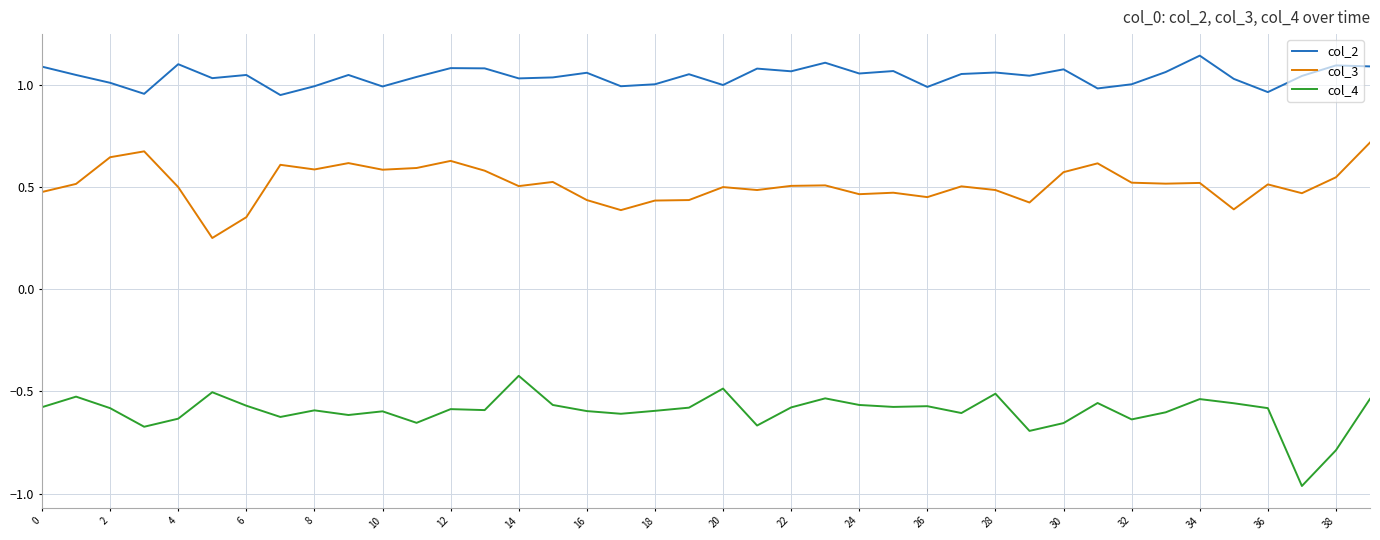

True or false: col_3 and col_4 cross at least once.

False